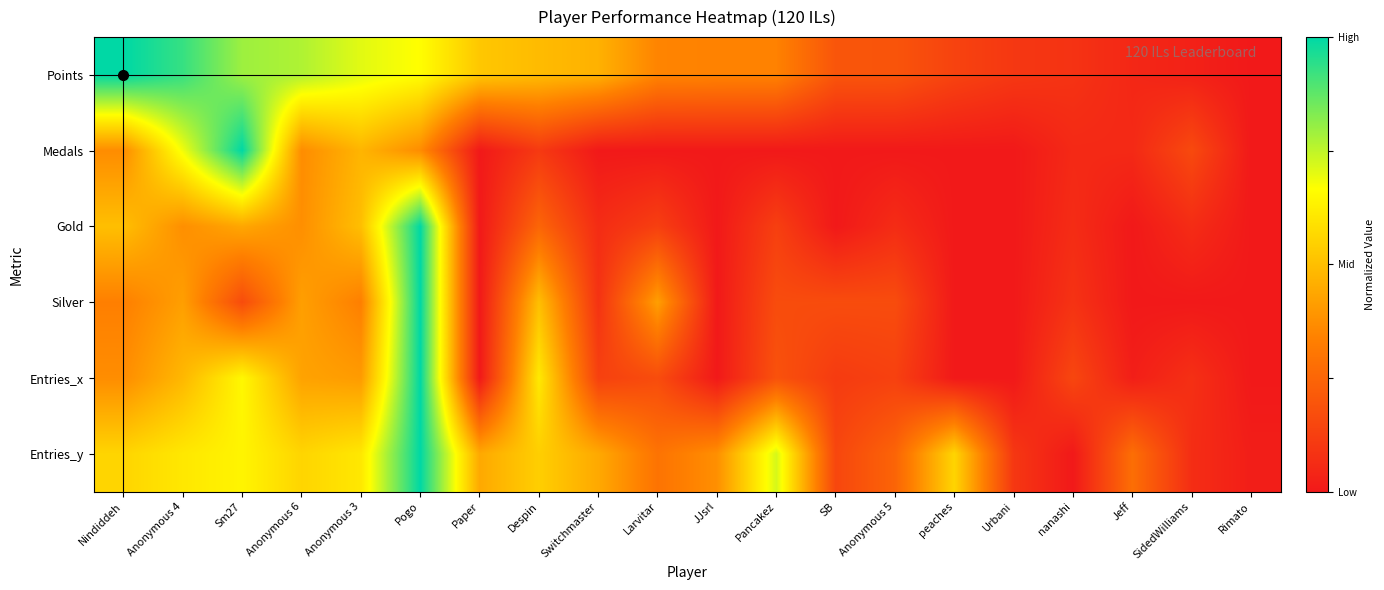

At how many categories does at least one series exceed 0?

20